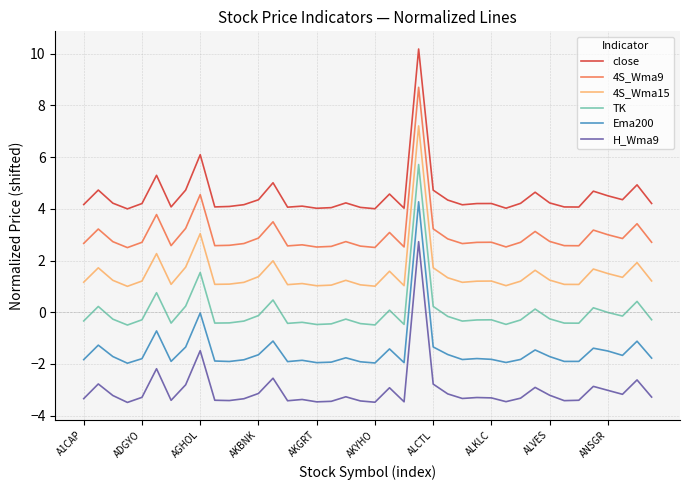

Which series has the largest total across all categories?

close